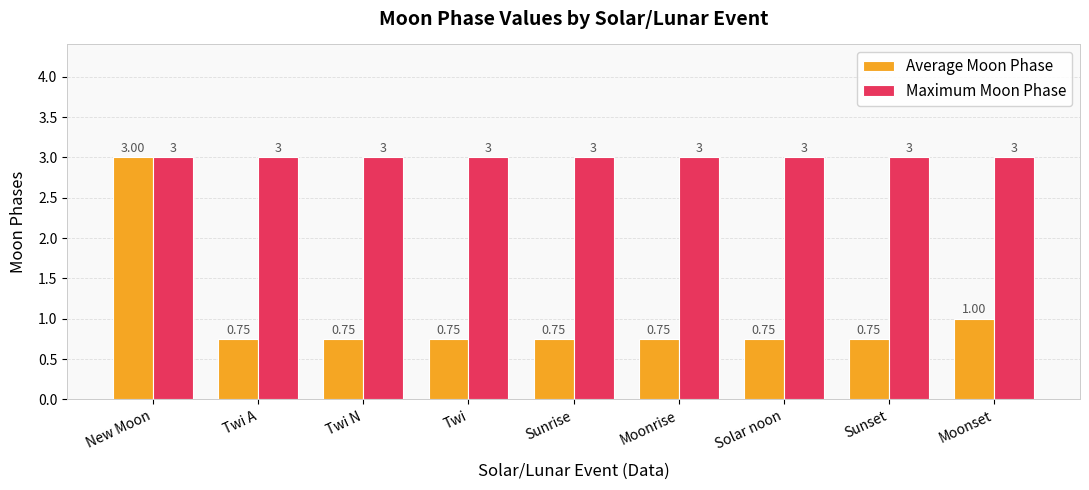

Which series has the largest total across all categories?

Maximum Moon Phase